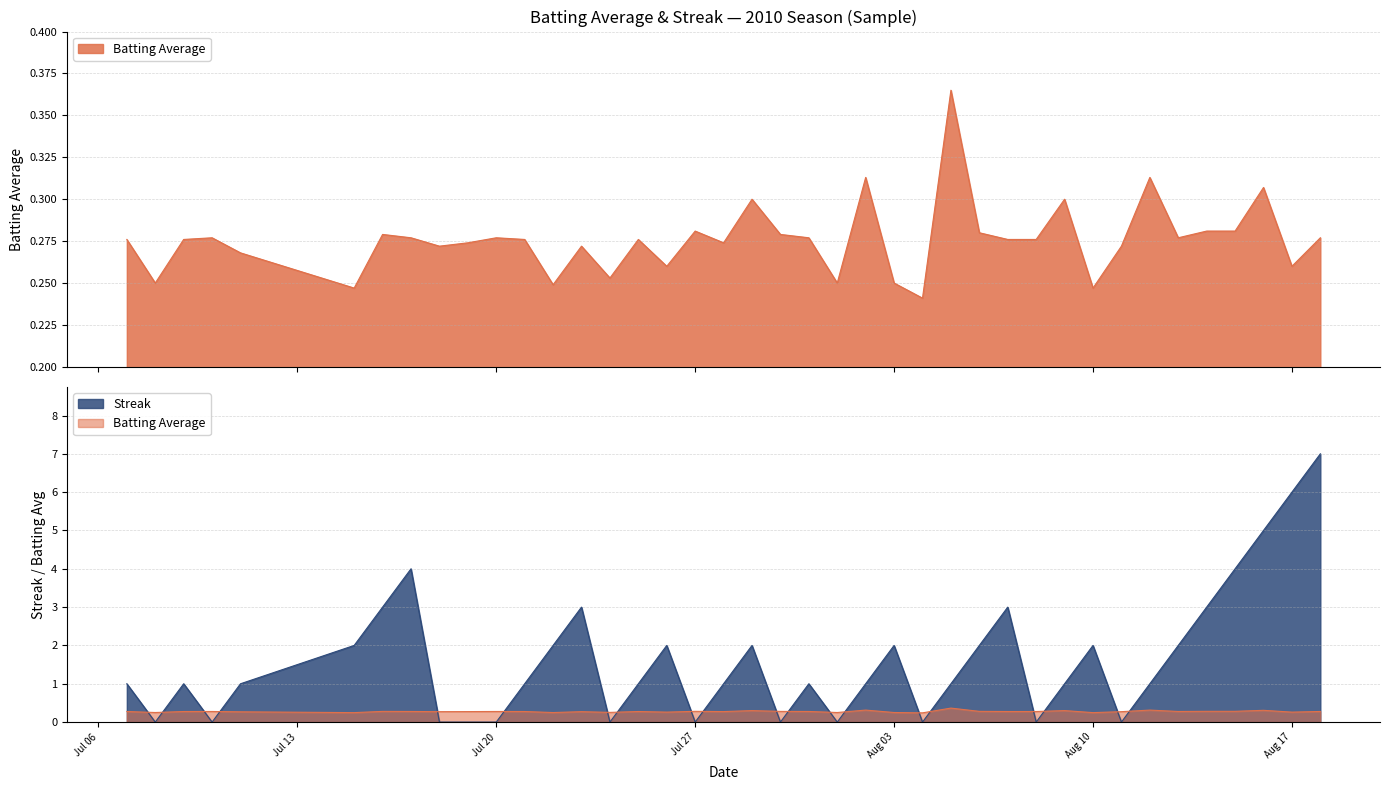

The value of Streak at 2010-07-19 is 0.0. True or false?

True